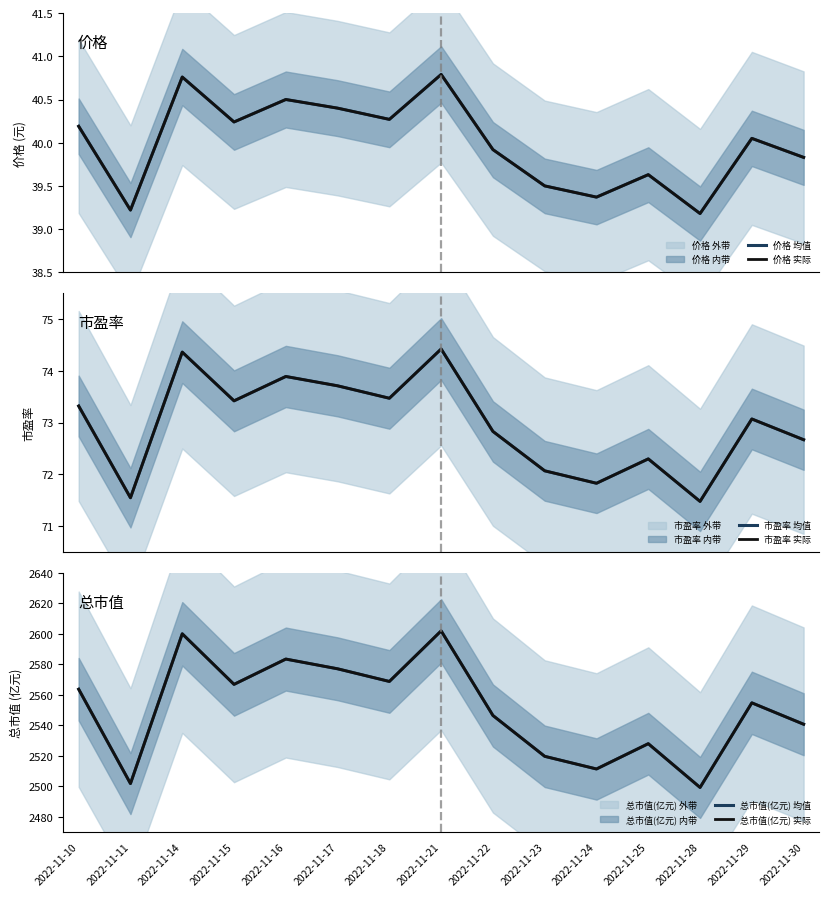

In 市盈率 均值, how many points are higher than both neighbors (excluding endpoints)?

5